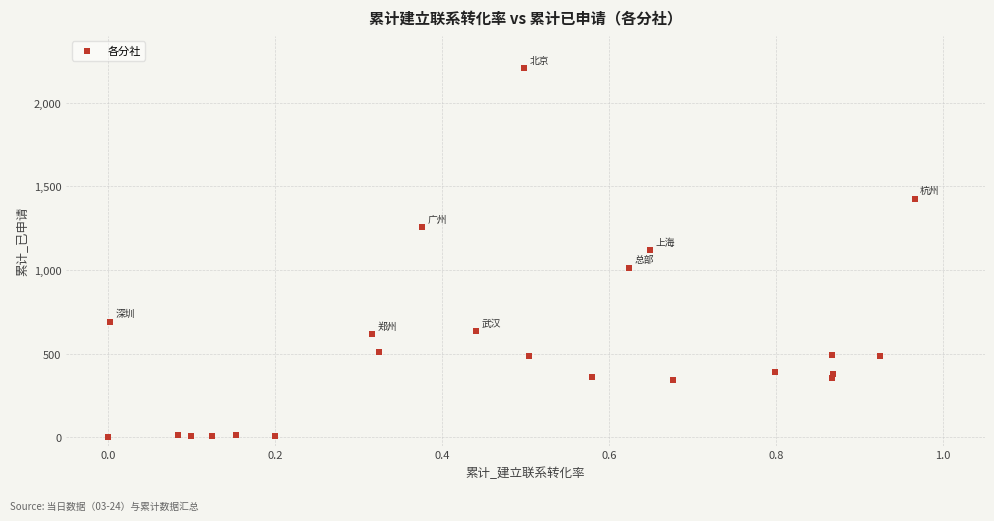

What is the range of Y values (max minus min)?

2202